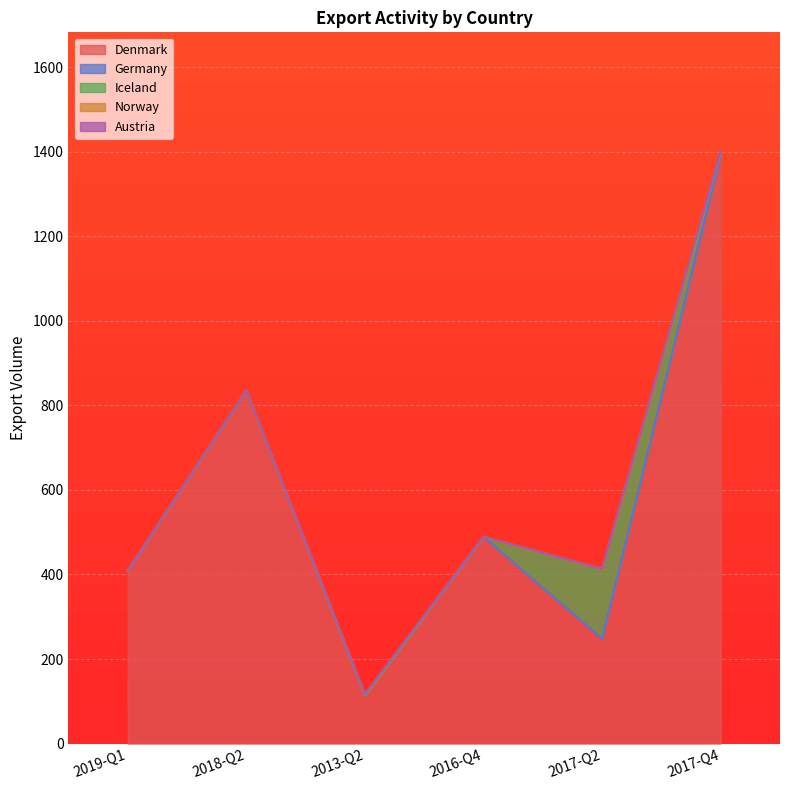

What is the value of the Denmark point at the 5th from the left?

248